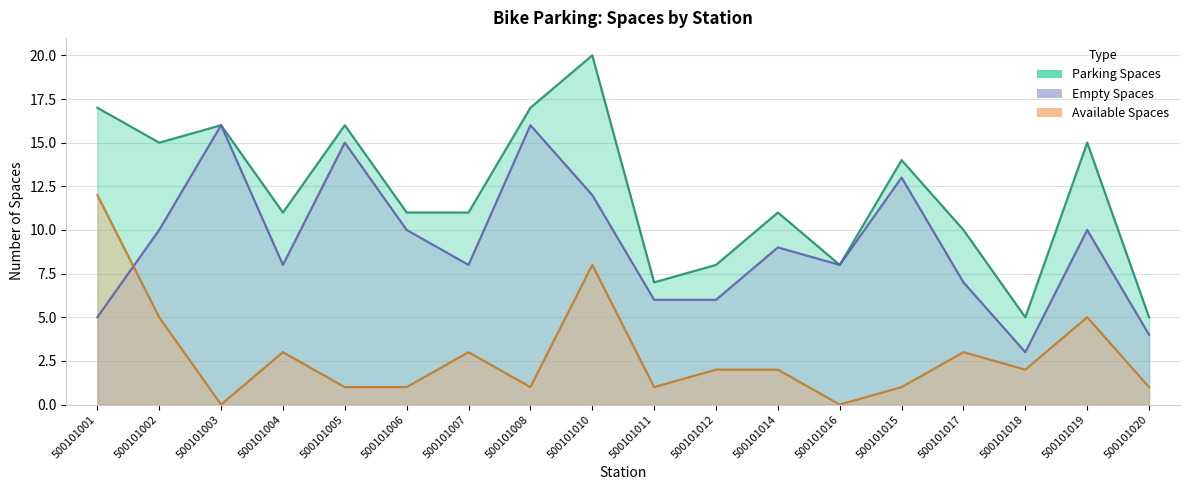

True or false: Available Spaces (line) has a value of -8 at 500101003.

False